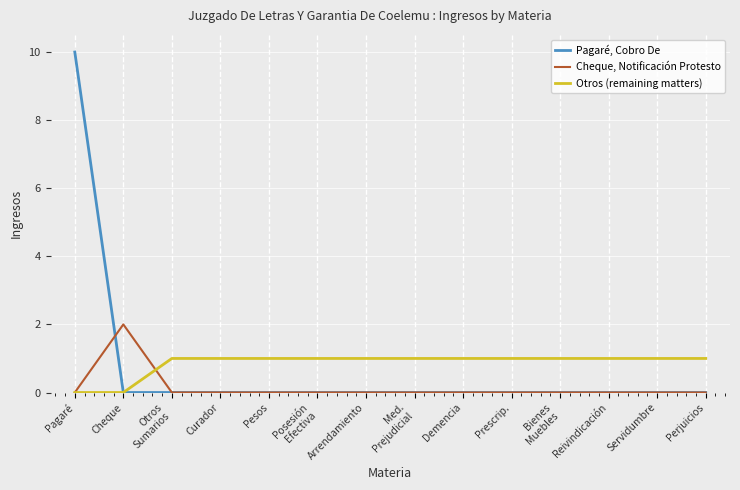

What position from the left is Cheque?

2